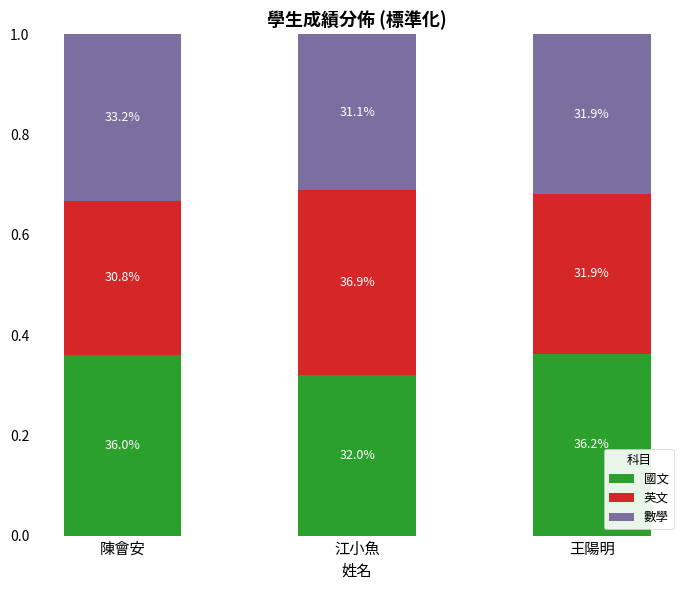

Does the chart contain stacked bars?

Yes